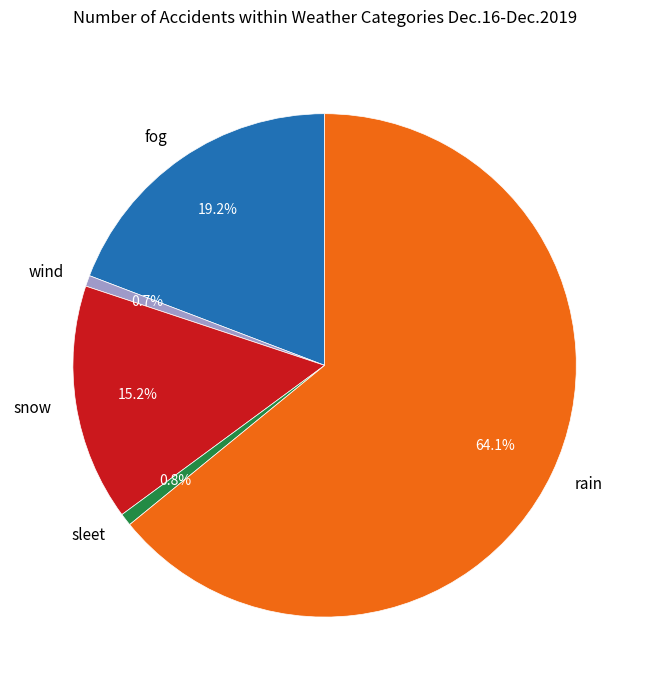

What is the total percentage of rain and fog?

83.3%